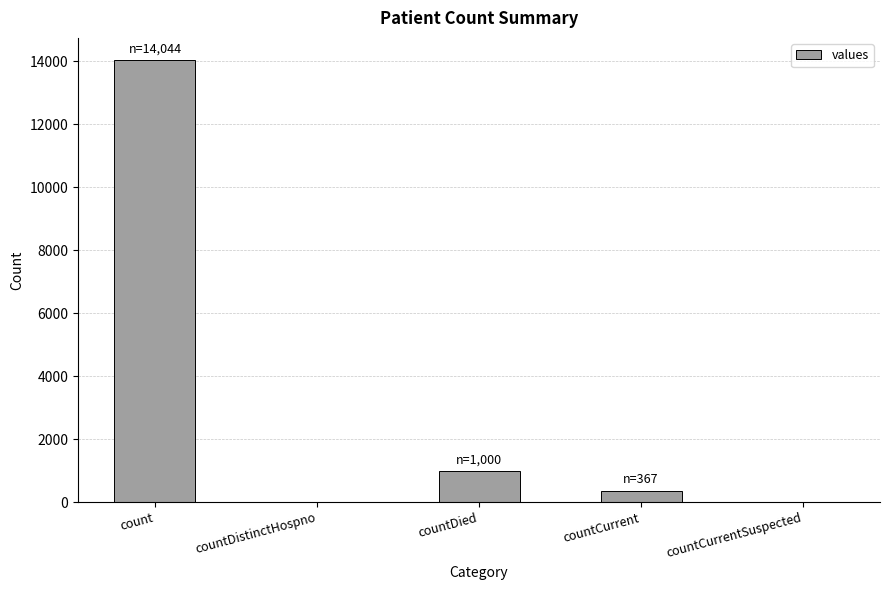

Which category has the highest value across all series?

count